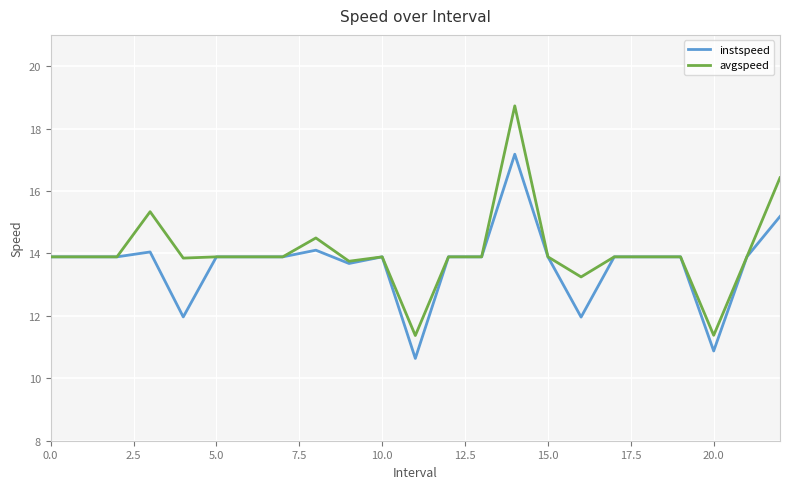

Is this an area chart (filled region under the line)?

No